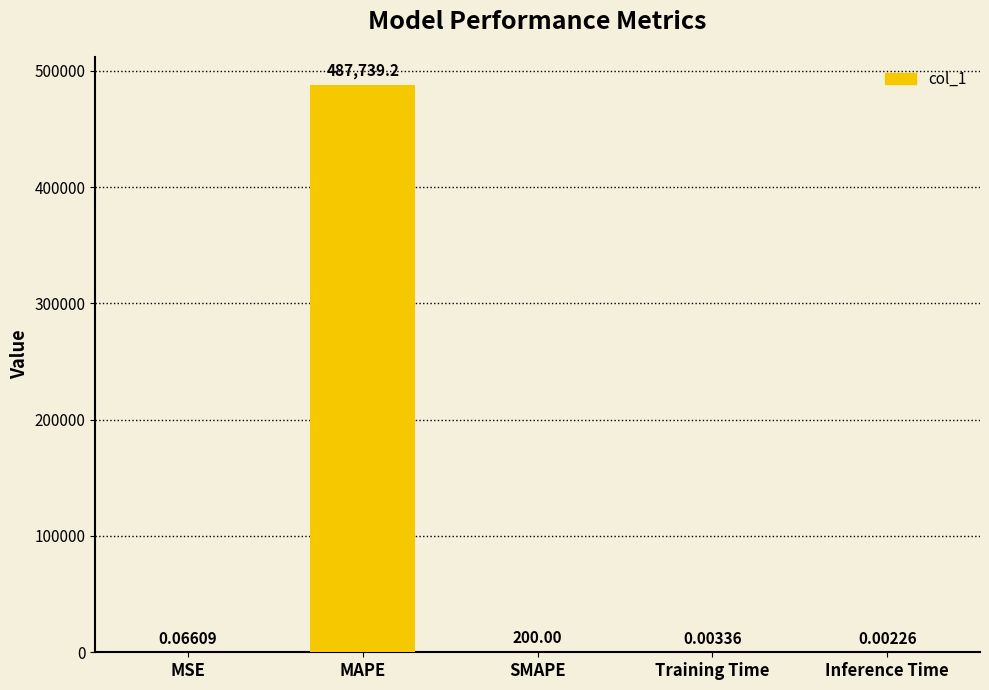

Which label corresponds to the largest value in the chart?

MAPE